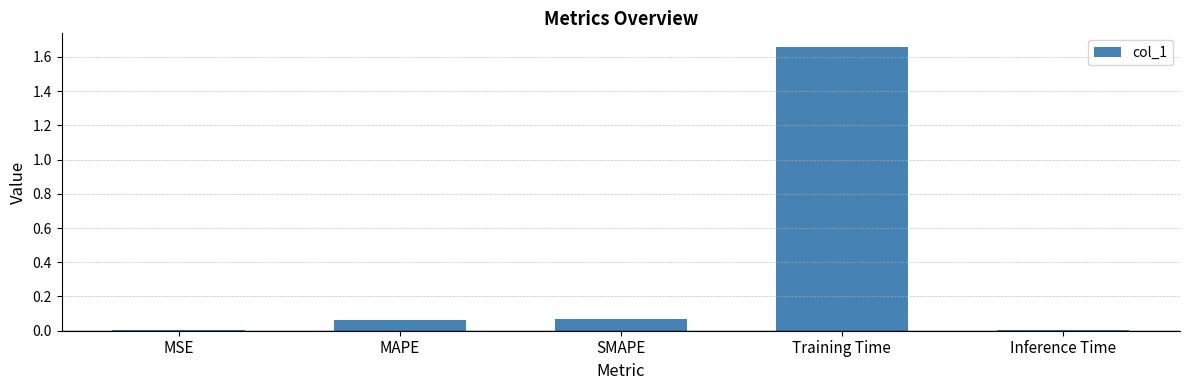

At which category does the chart reach its peak across all series?

Training Time